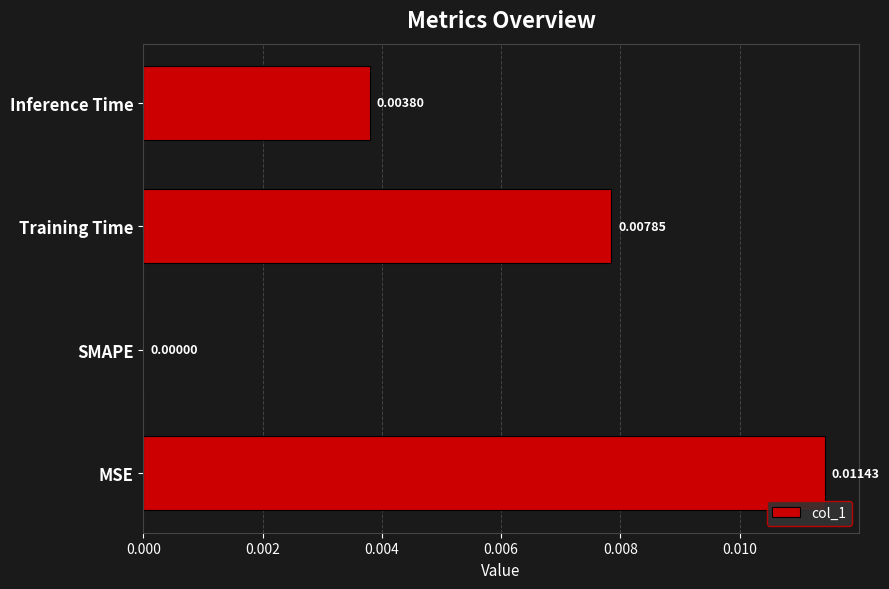

Where is the data nearest to the value 0?

SMAPE